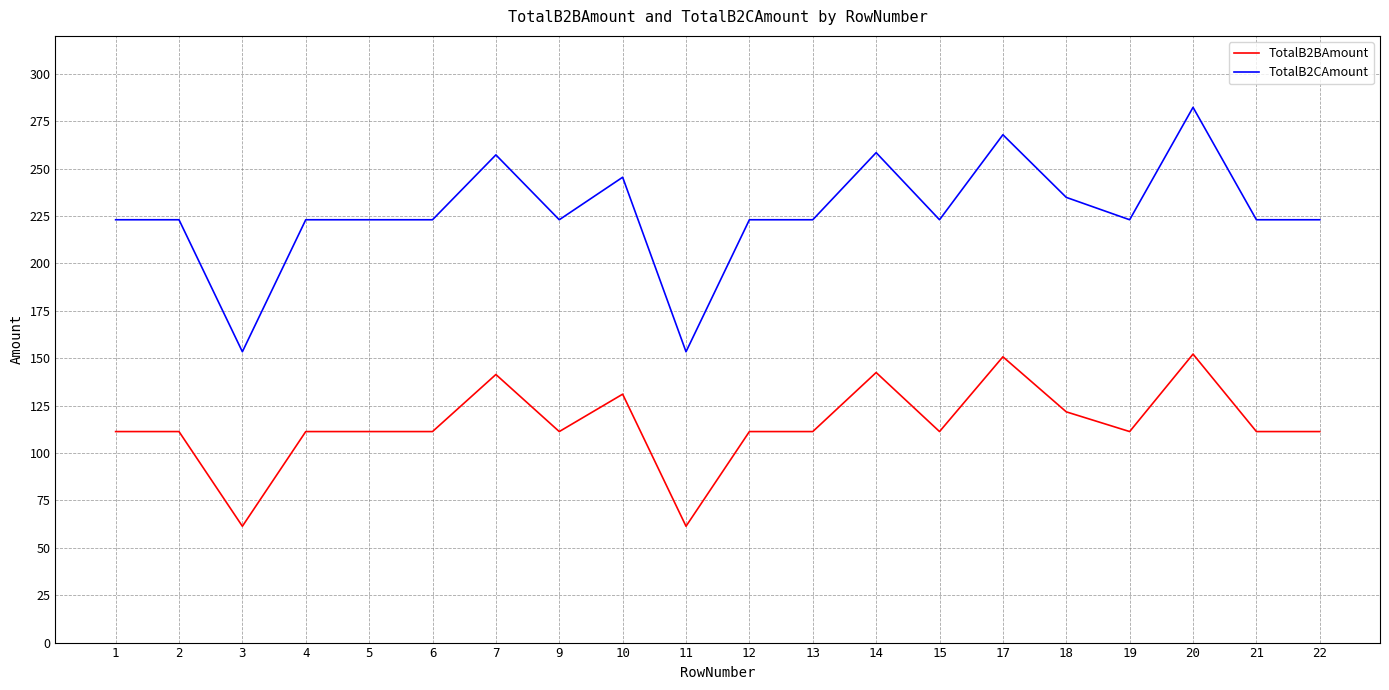

At 18, list the series in order from smallest to largest.

TotalB2BAmount, TotalB2CAmount